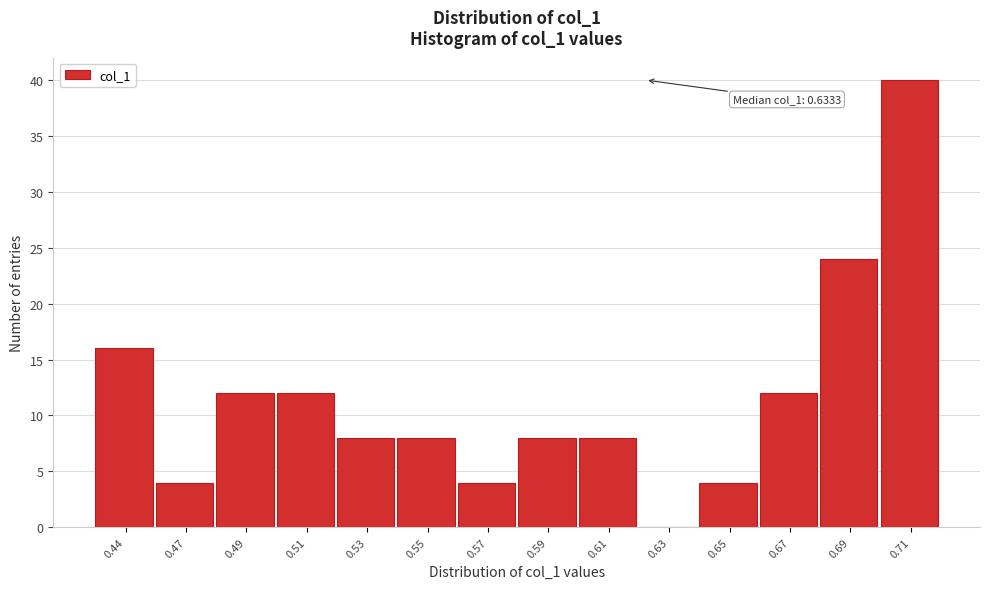

Reading left to right, extract all data points from this chart.

0.44=16	0.47=4	0.49=12	0.51=12	0.53=8	0.55=8	0.57=4	0.59=8	0.61=8	0.63=0	0.65=4	0.67=12	0.69=24	0.71=40